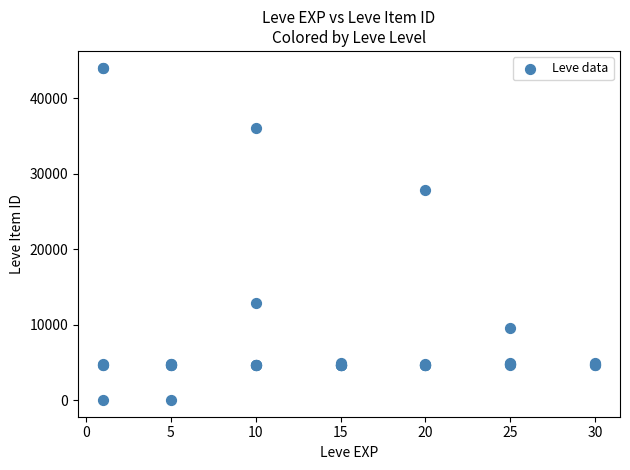

What Y value in the scatter plot is closest to 22048?

27884